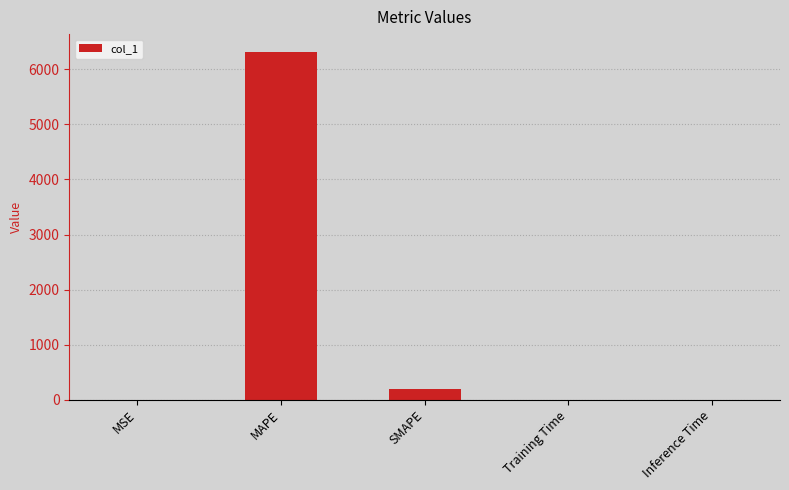

What is the maximum value shown in the chart?

6326.0